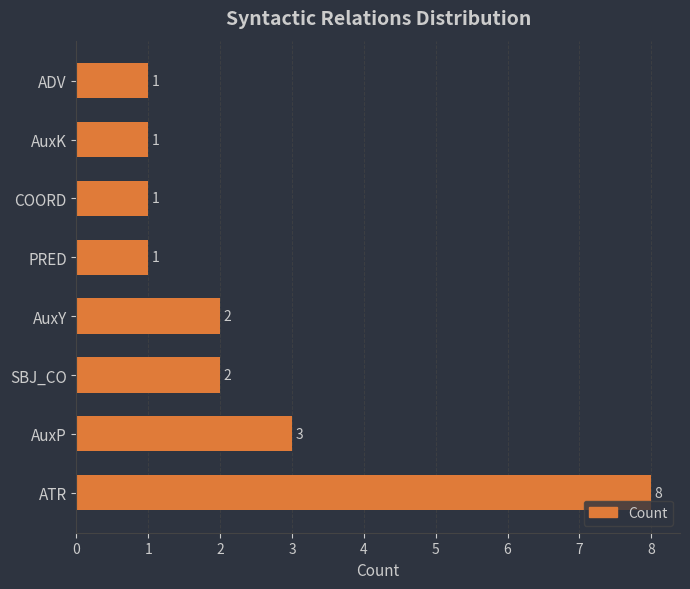

The chart shows a value of 1 at PRED. True or false?

True